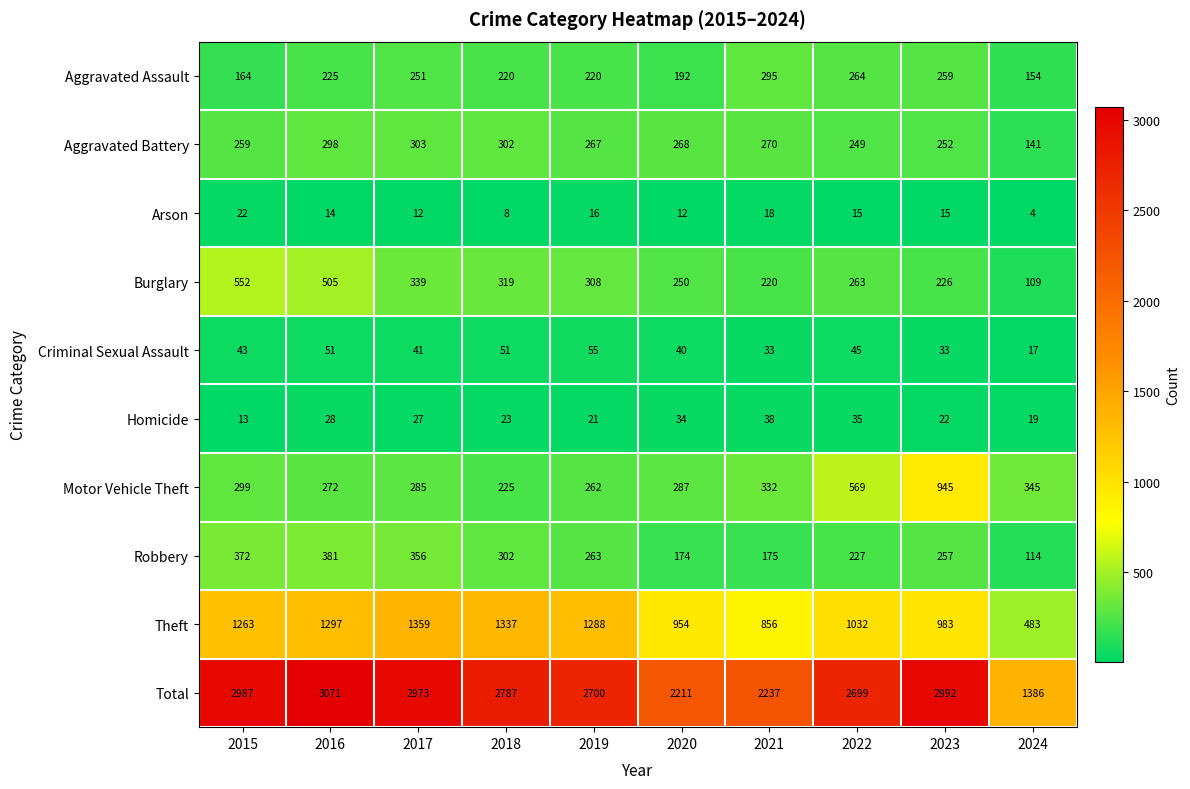

What is the difference between the maximum and second lowest values in the Theft series?

503